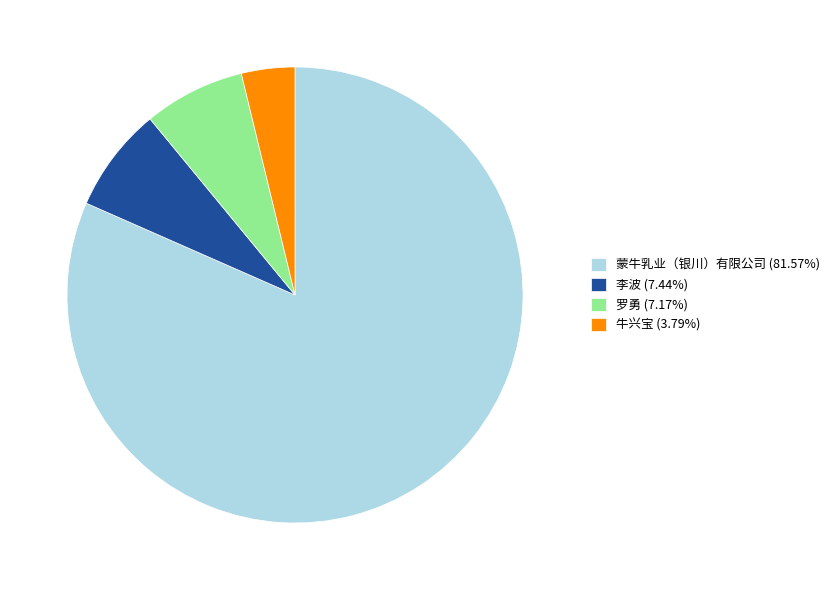

What is the ratio of the value at 蒙牛乳业（银川）有限公司 (81.57%) to the value at 罗勇 (7.17%)?

11.4